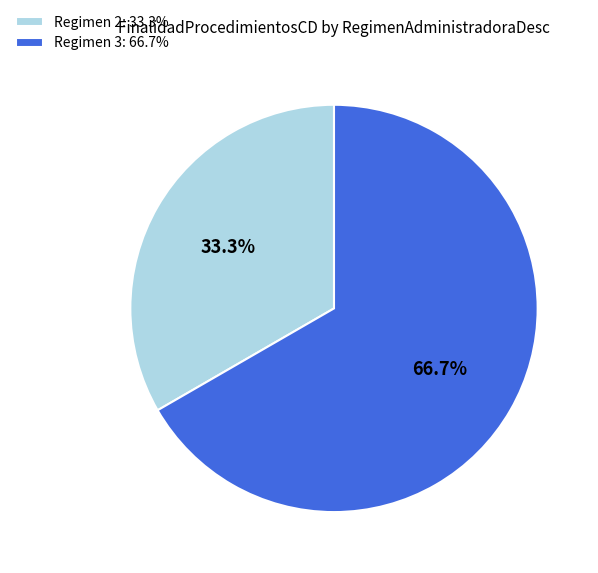

Does Regimen 3: 66.7% account for over 50% of the chart?

Yes